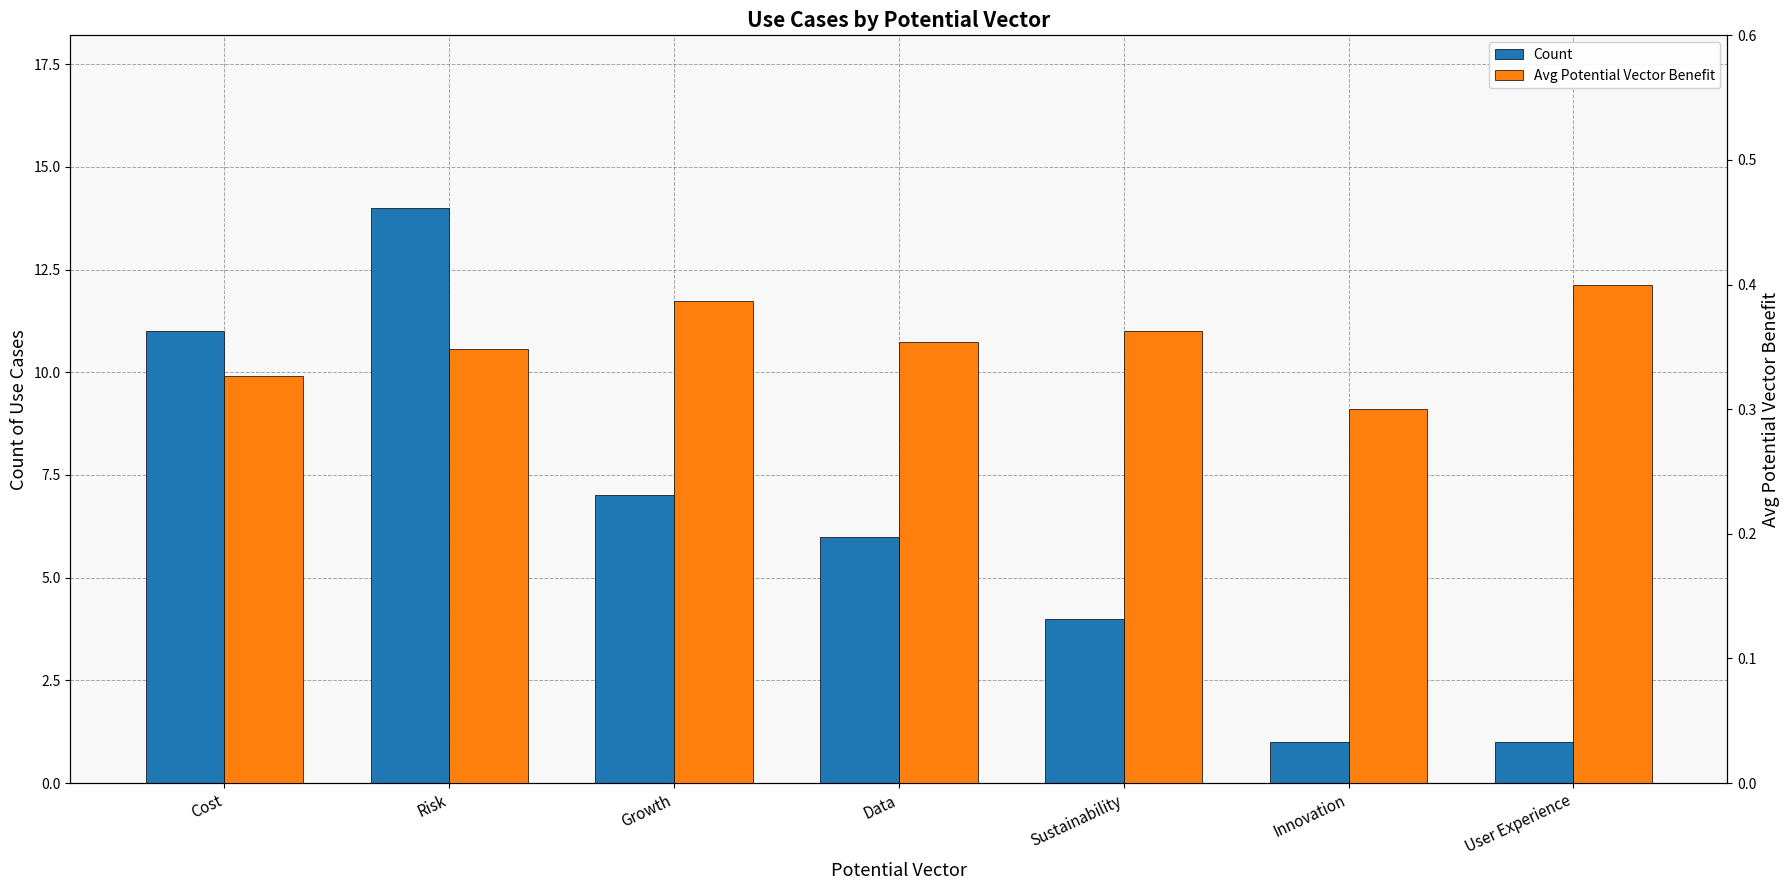

Which series has the largest total across all categories?

Count